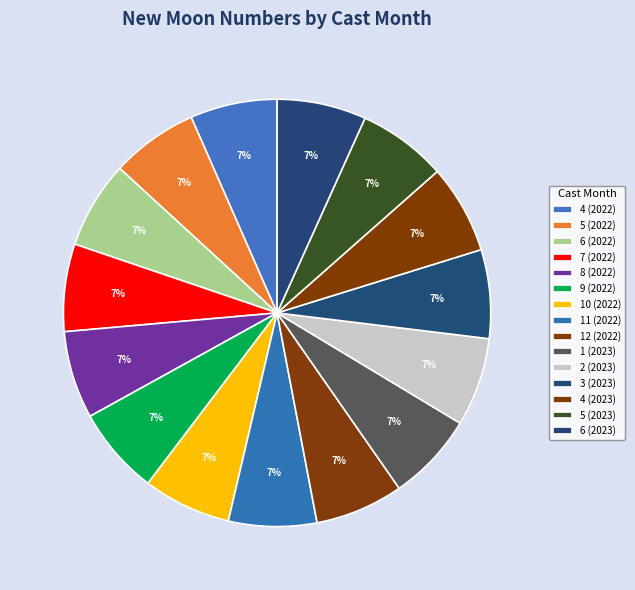

Count the number of slices in the pie.

15